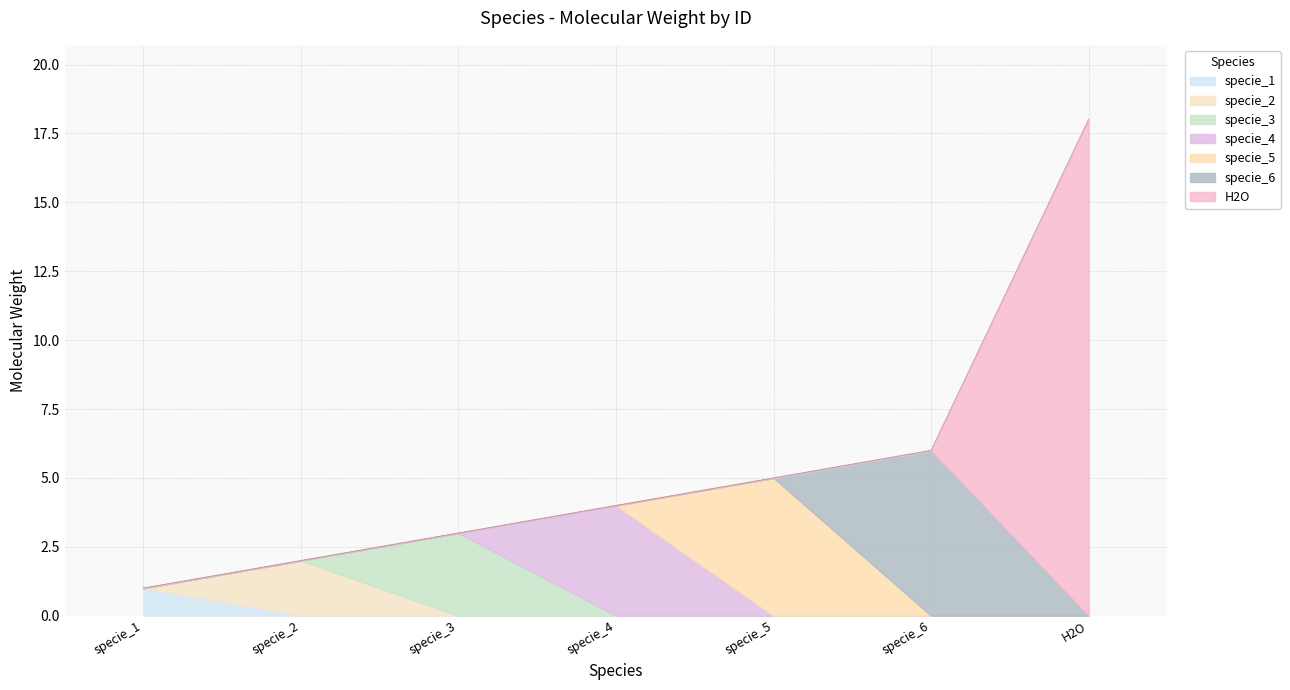

Is it true that the value at H2O is 11.3?

False